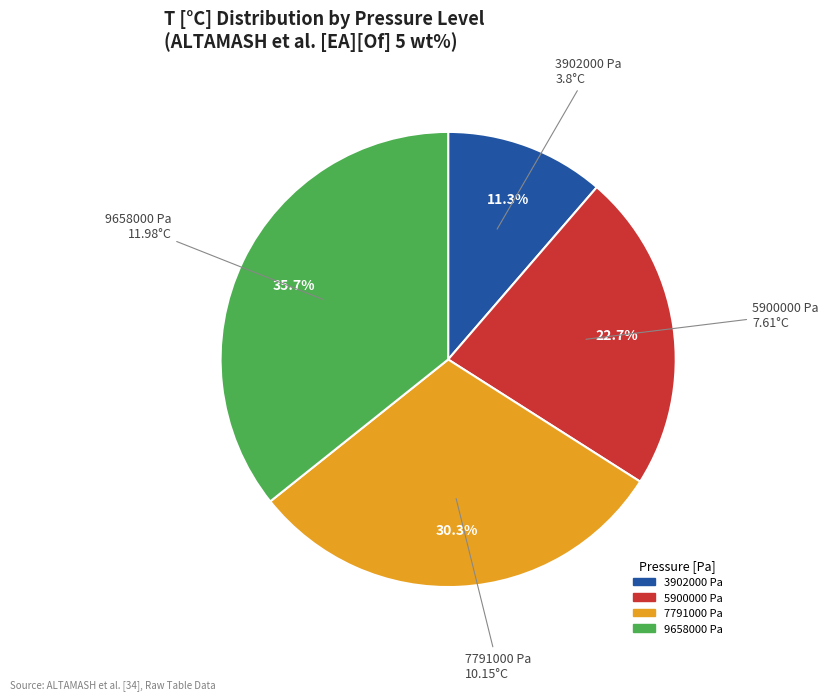

Is it true that 9658000 Pa is 36% of the pie?

True